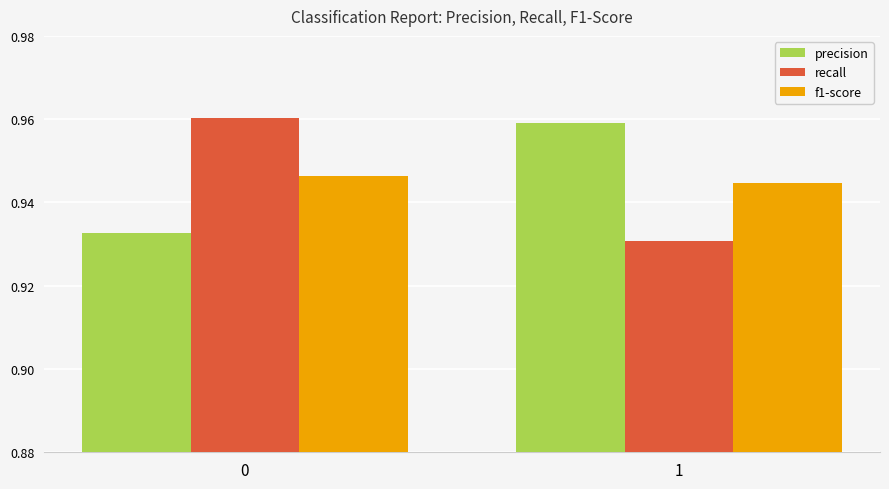

What is the total value across all series at 1?

2.8